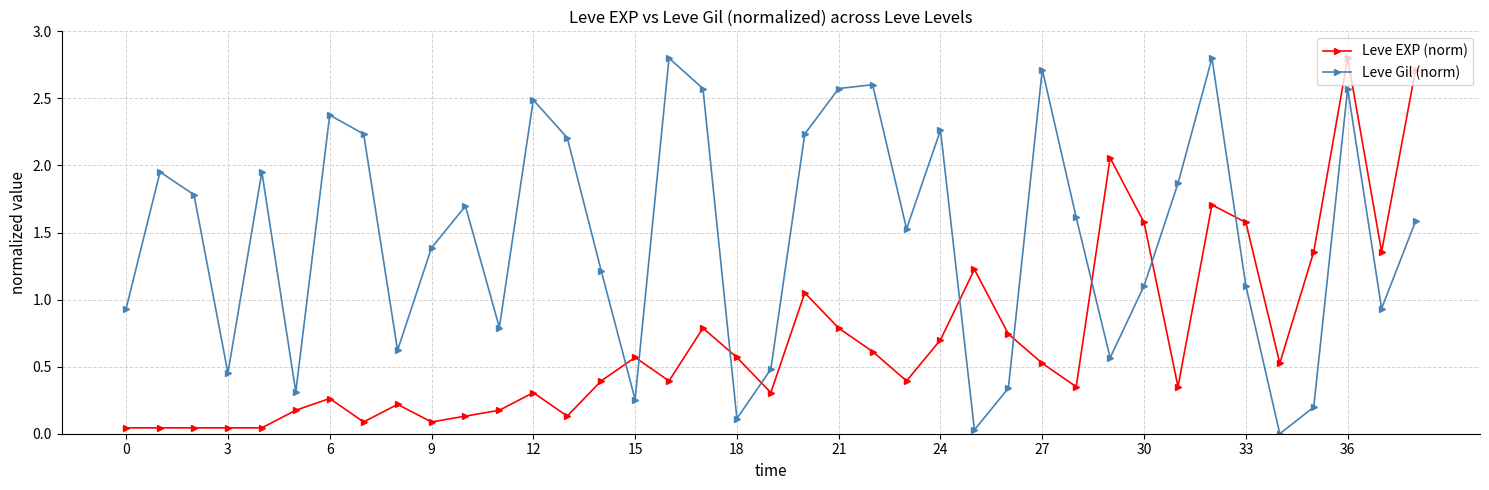

Is this an area chart (filled region under the line)?

No